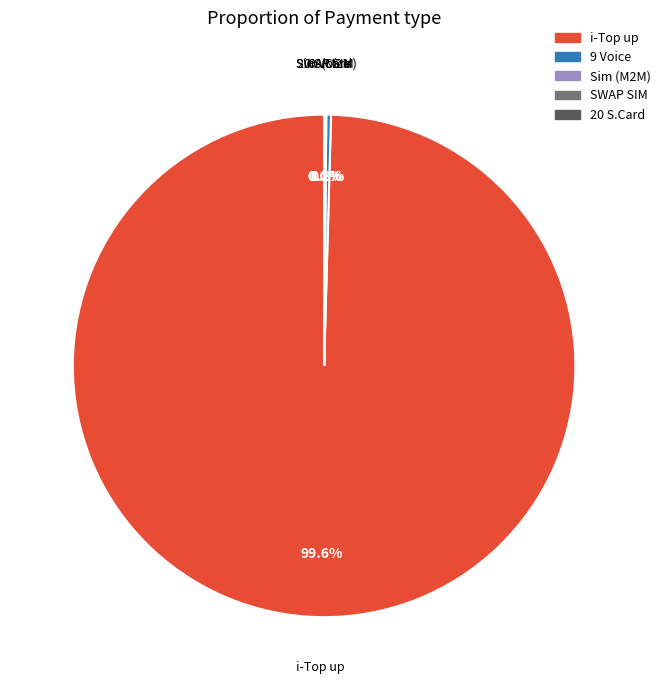

Does any single category account for the majority?

Yes